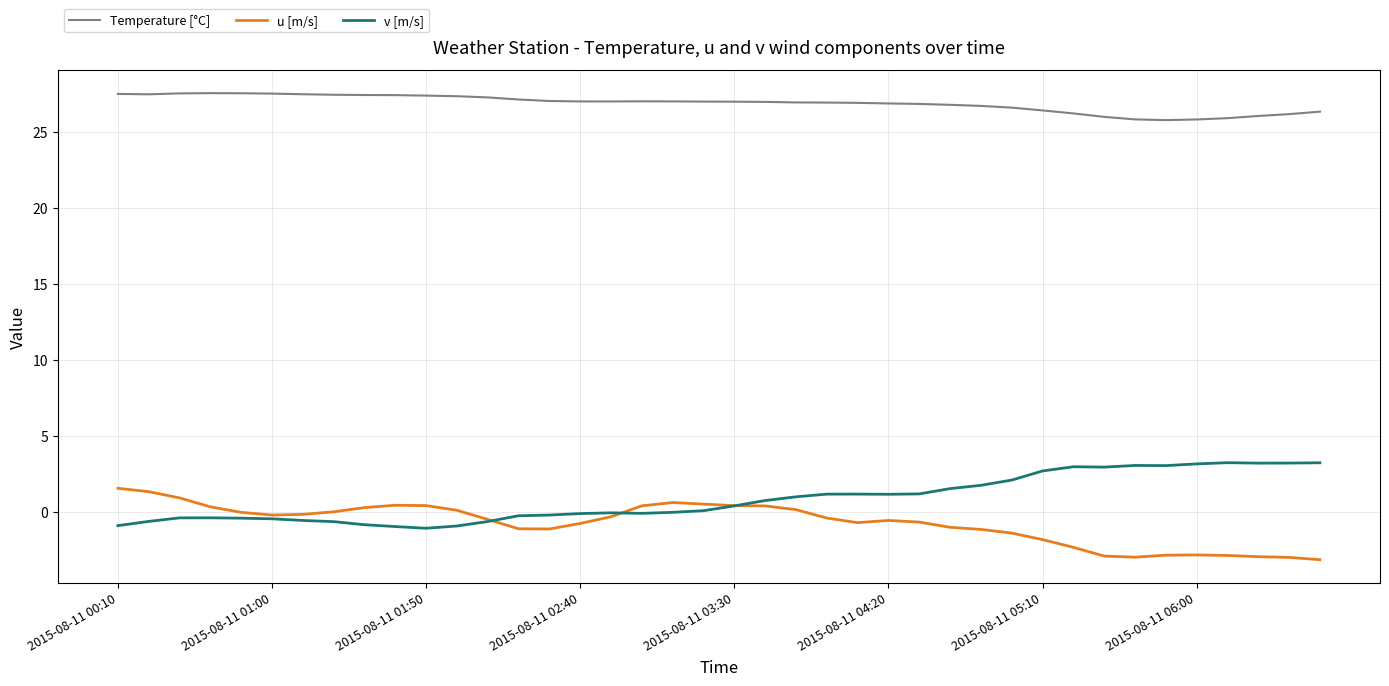

What is the minimum value for v [m/s]?

-1.1